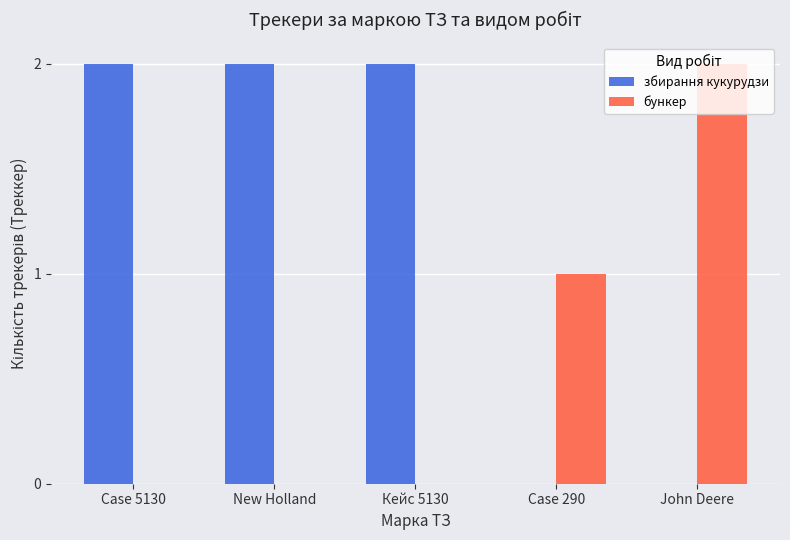

Between Кейс 5130 and Case 290, which series saw the biggest shift?

збирання кукурудзи